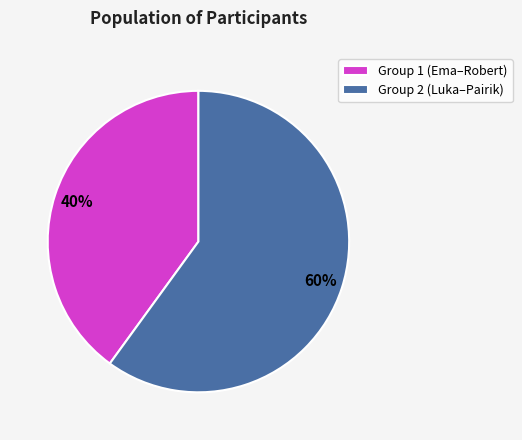

Between Group 1 (Ema–Robert) and Group 2 (Luka–Pairik), which is larger?

Group 2 (Luka–Pairik)